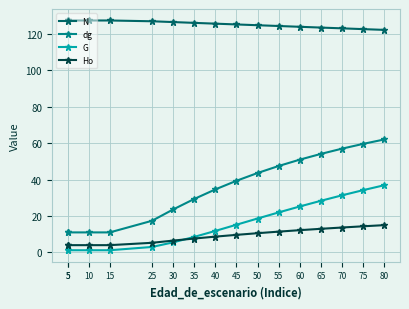

What is the difference between the maximum and minimum values in the dg series?

51.0